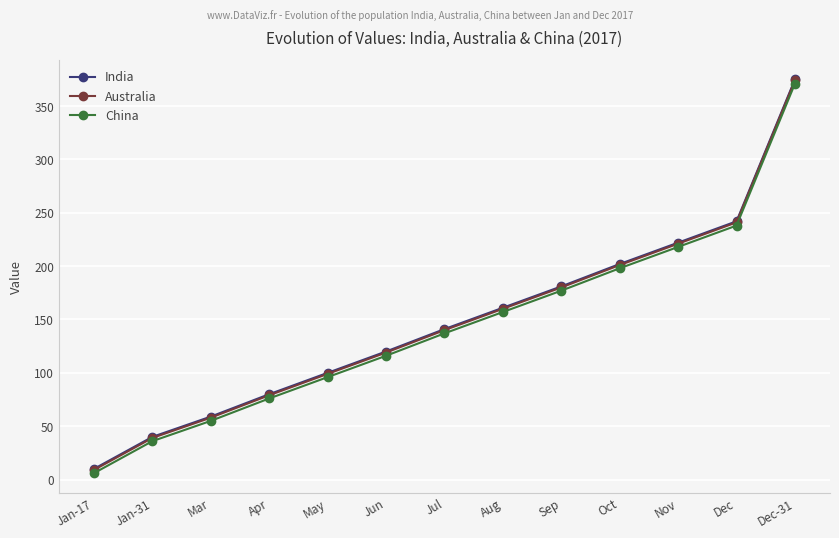

What is the total value across all series at May?

295